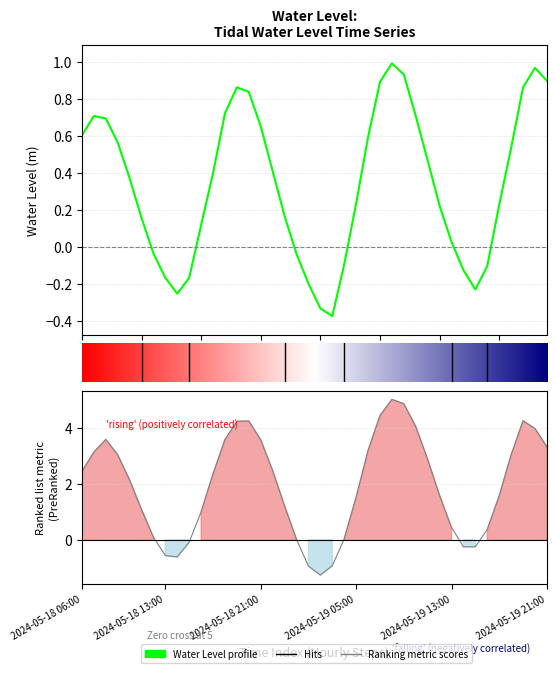

What is the maximum value shown in the chart?

1.0